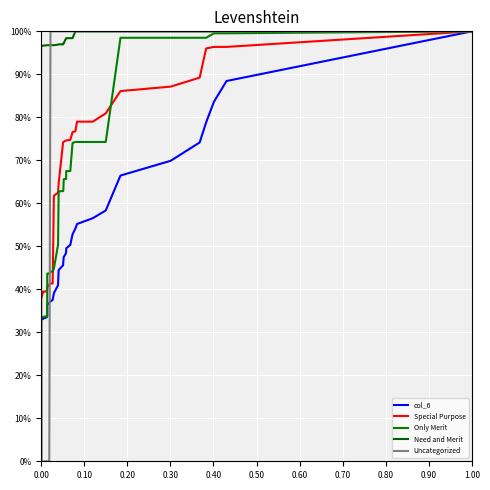

Does the chart display data point markers on the line(s)?

No